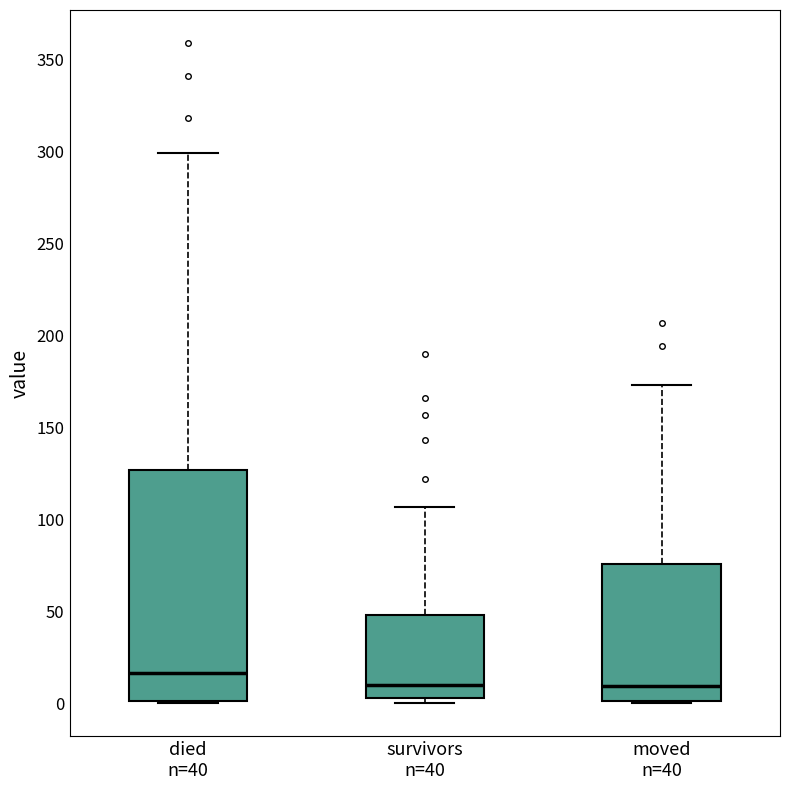

Reading left to right, read every box against the y-axis: the position of its median line, the range the box covers, and the ends of its whiskers. The values are not printed on the chart, so give them approximately, as read against the axis.

died n=40: median 15, box 0 to 125, whiskers 0 to 300
survivors n=40: median 10, box 5 to 50, whiskers 0 to 105
moved n=40: median 10, box 0 to 75, whiskers 0 to 175